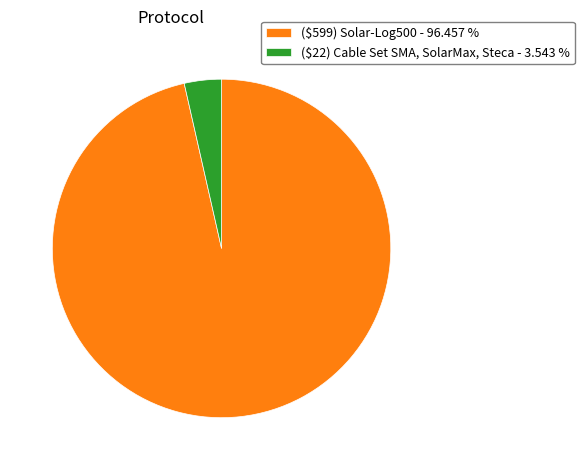

Does any single category account for the majority?

Yes